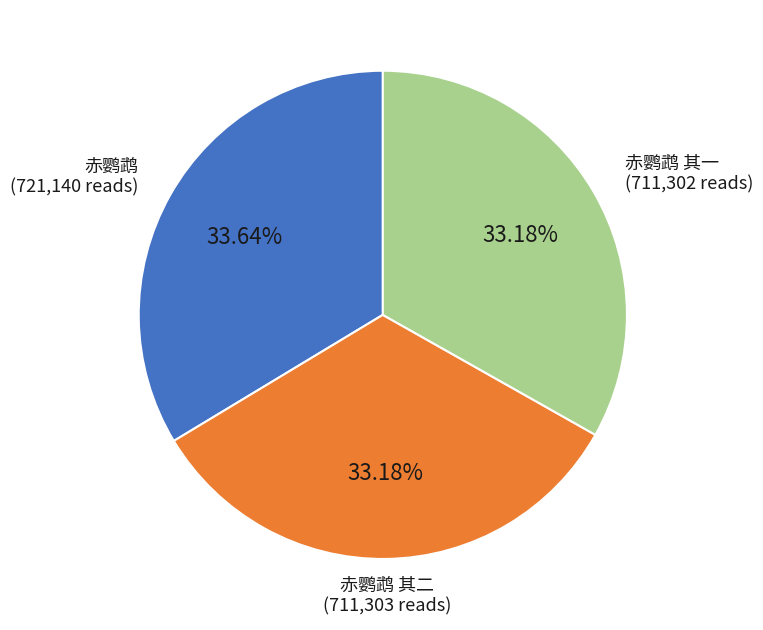

Is there any slice that represents more than half of the pie?

No